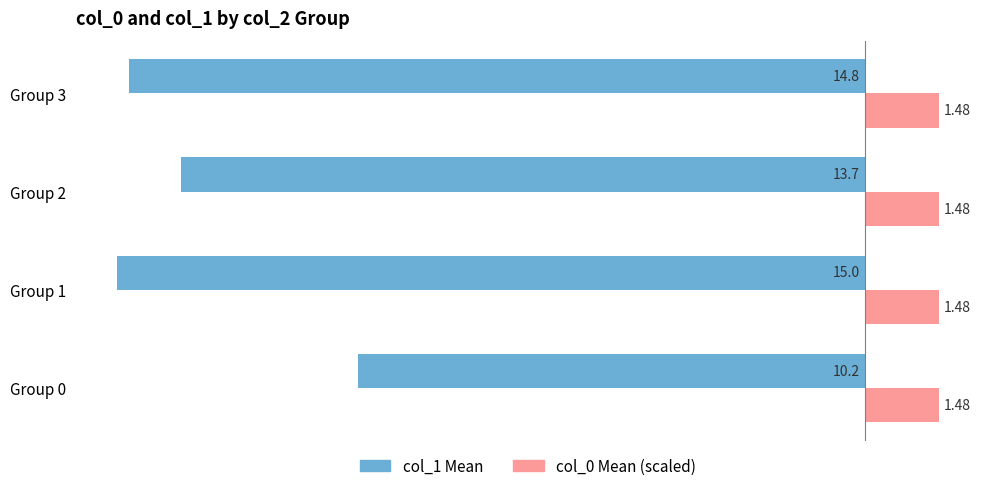

What is the total value across all series at Group 1?

-13.5